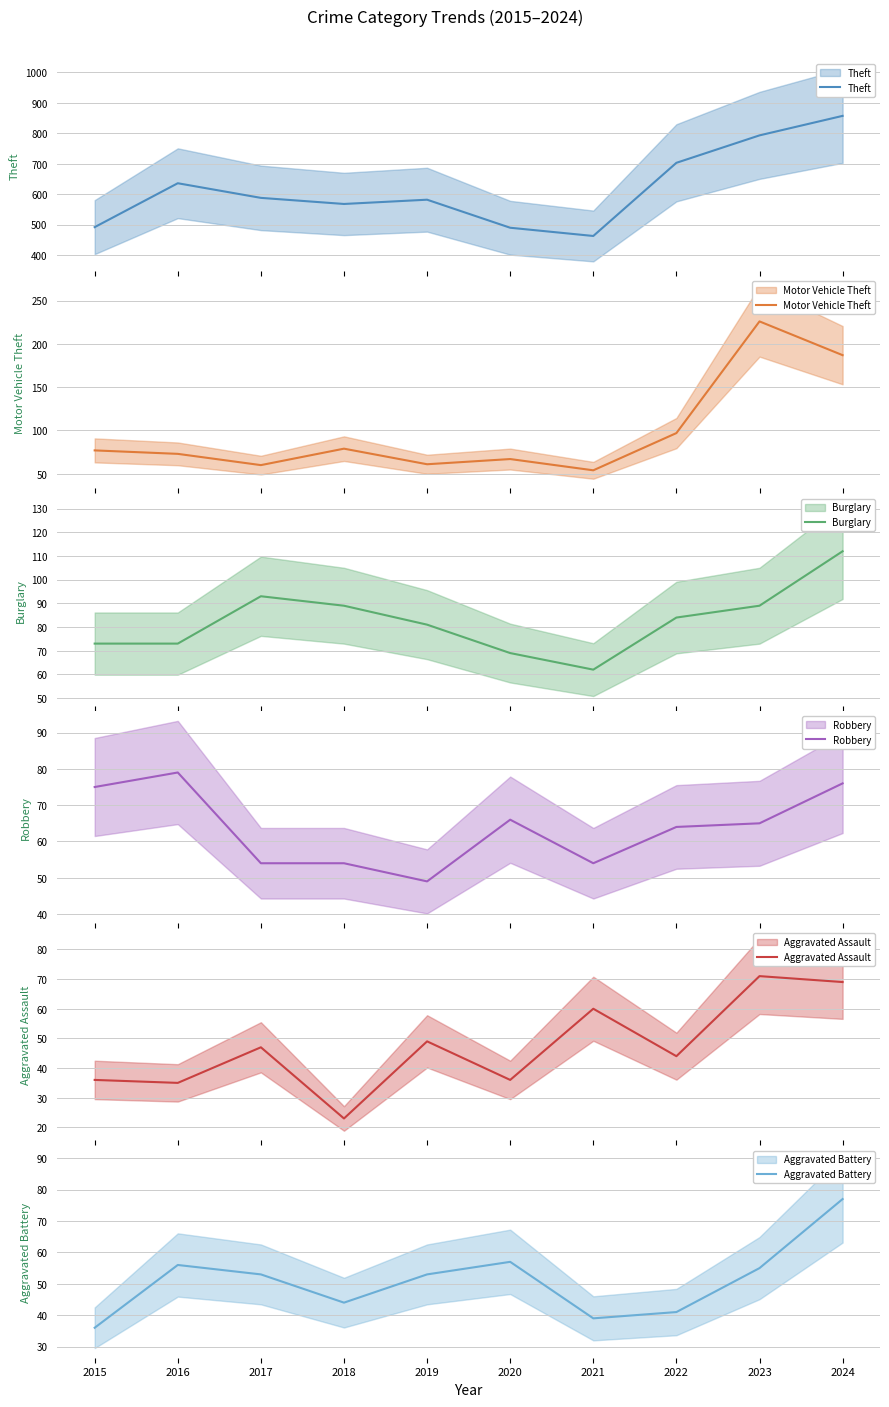

At how many categories does at least one series exceed 440?

10